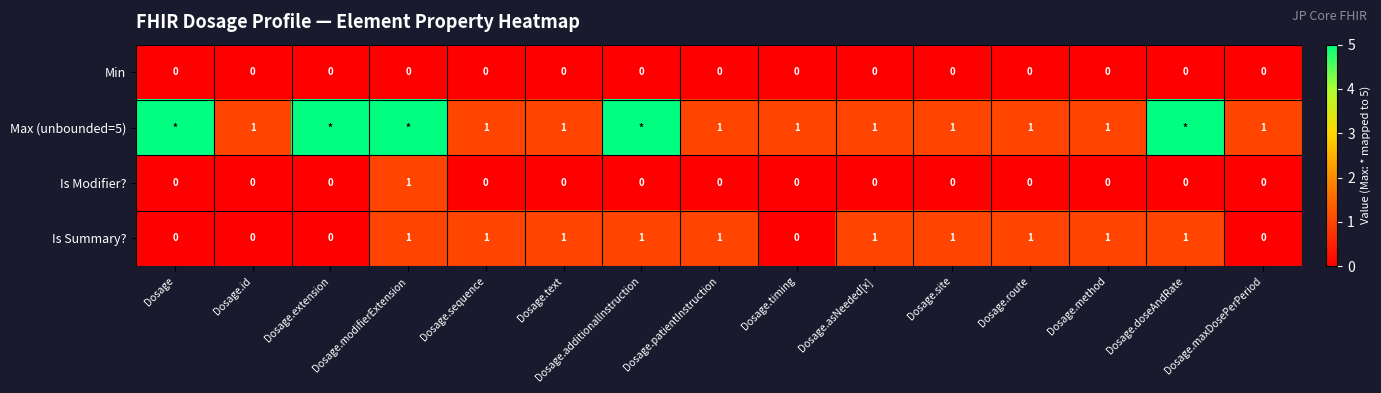

What is the sum of all Is Modifier? values?

1